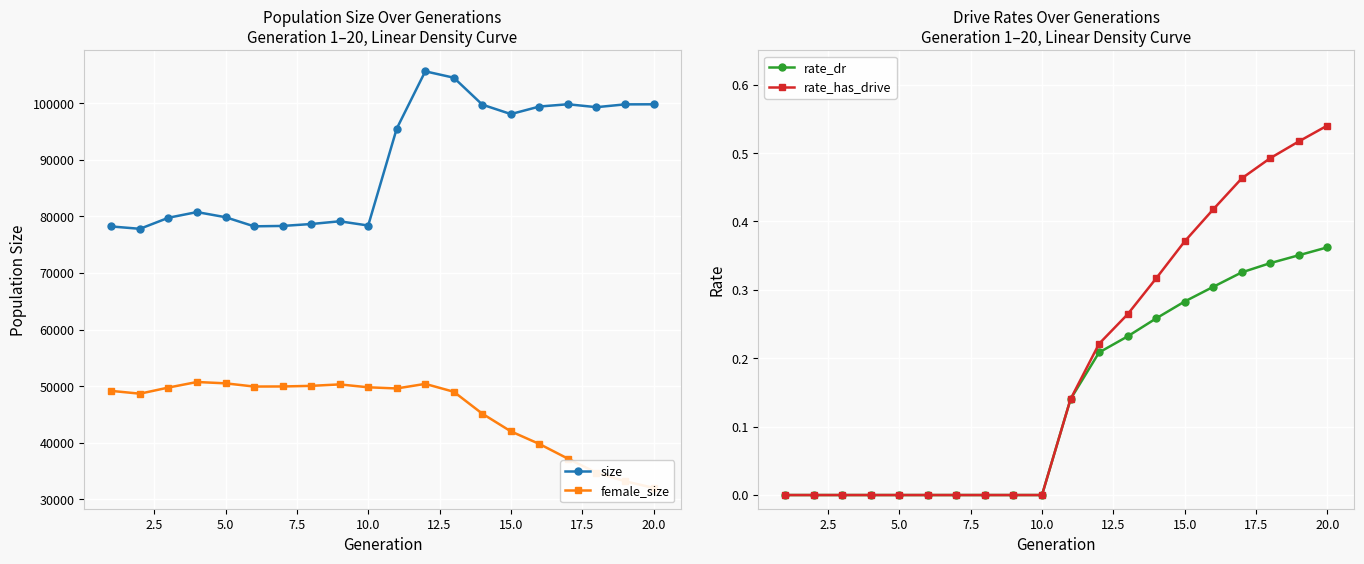

How many lines are shown in the chart?

4